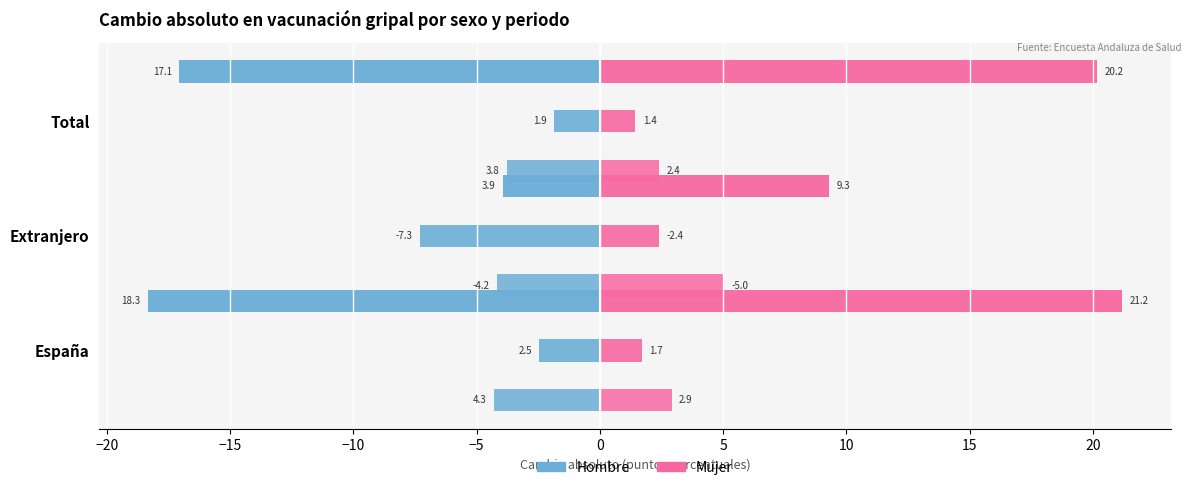

Rank the series by their average value, from lowest to highest.

Hombre 2012/2007, Mujer 2012/2007